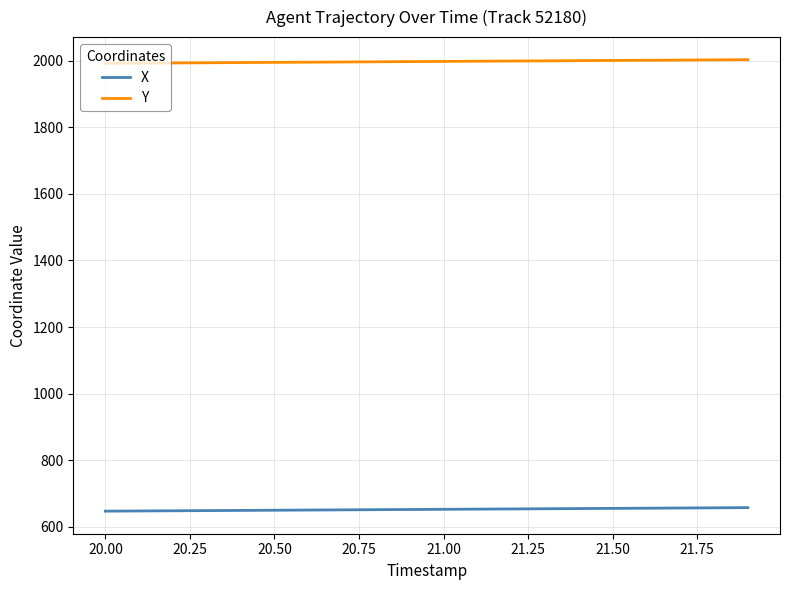

Count the number of data series in this chart.

2